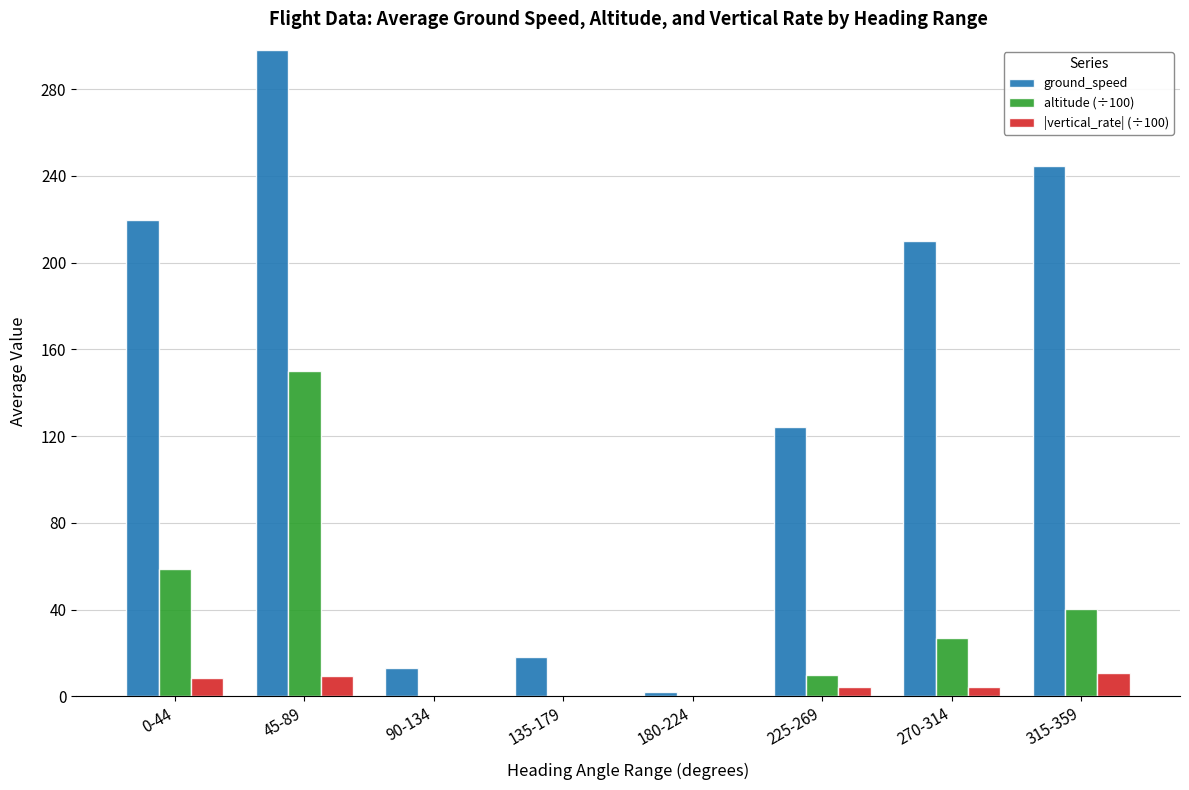

Which series has the largest range (max minus min)?

ground_speed